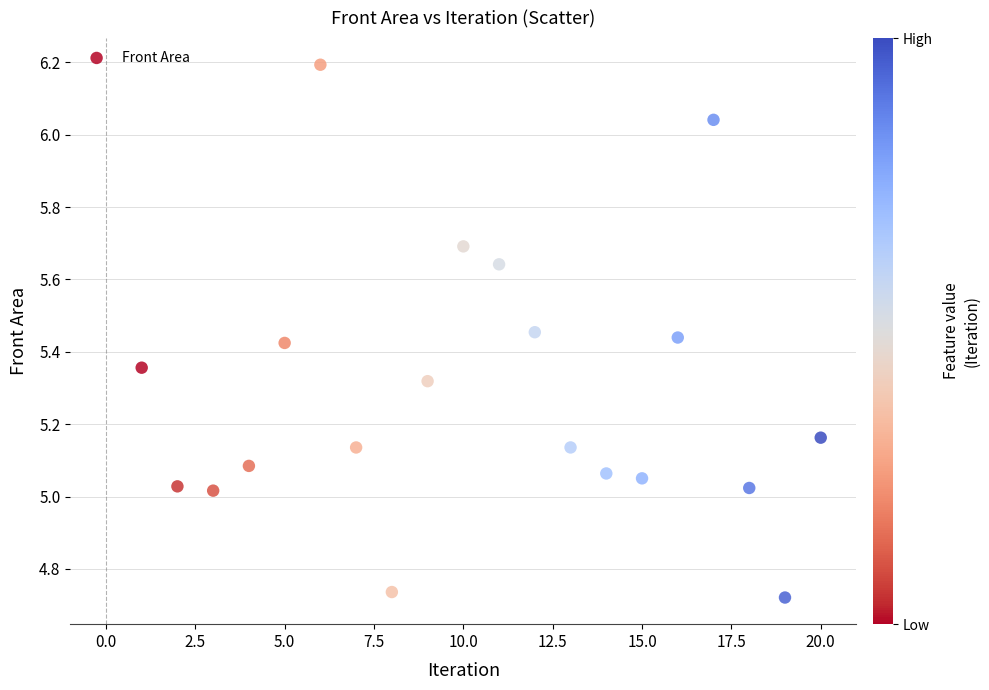

What is the range of X values (max minus min)?

19.0